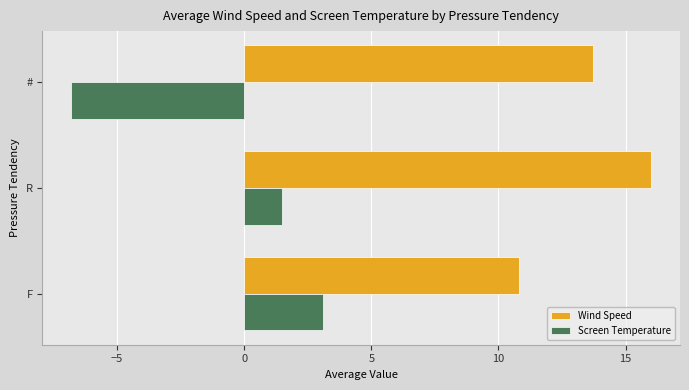

What is the minimum value for Wind Speed?

10.8